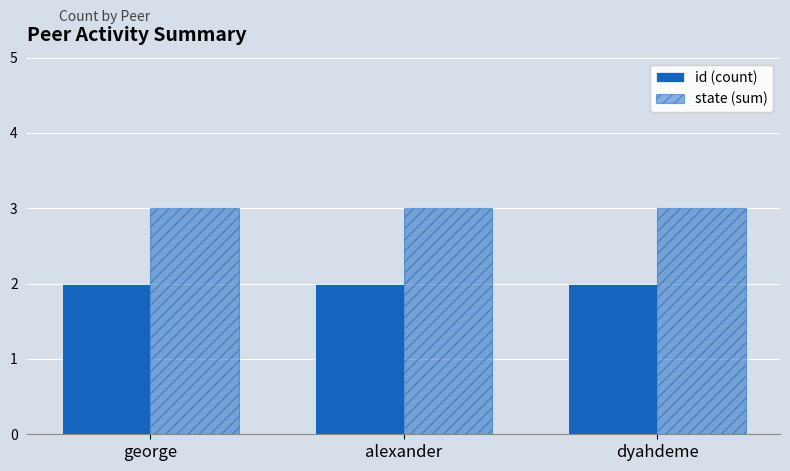

What is the sum of the id (count) values at george and dyahdeme?

4